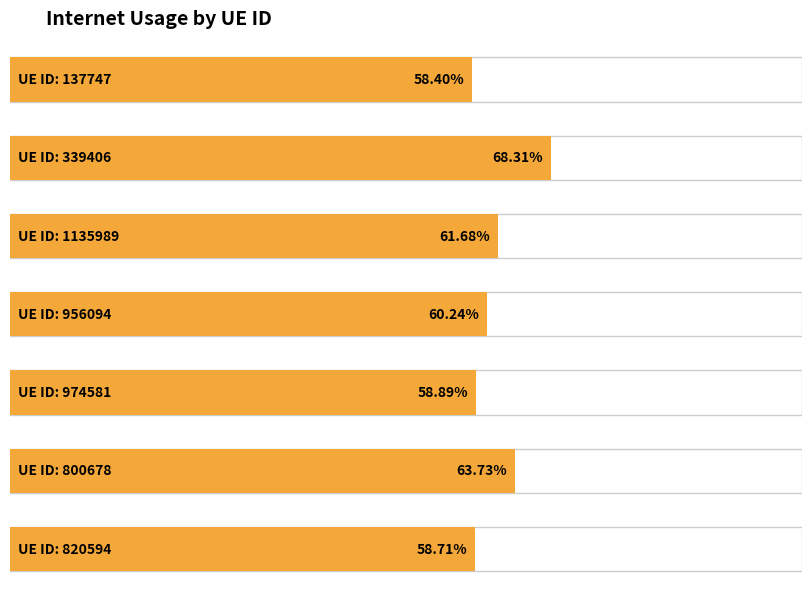

How many categories are shown in the chart?

7